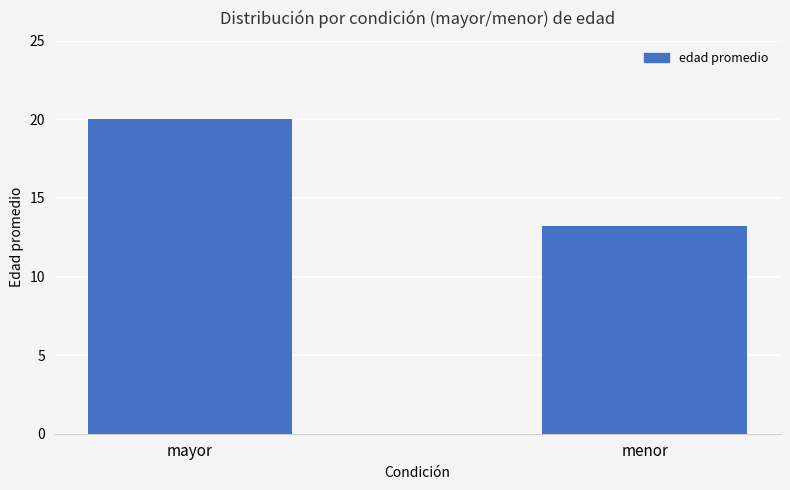

Reading right to left, list all the values displayed in this chart.

13.2	20.0